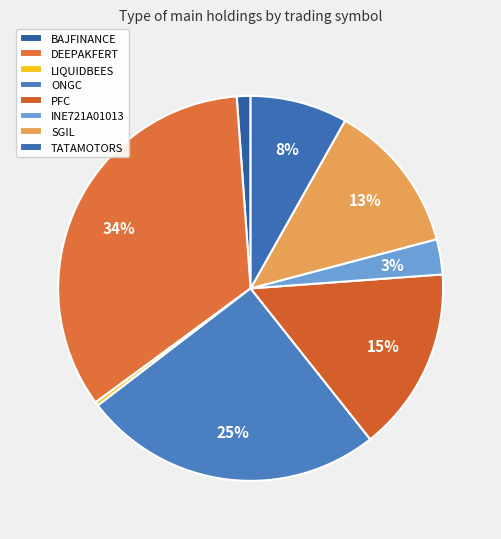

What percentage do TATAMOTORS and INE721A01013 together represent?

11.1%